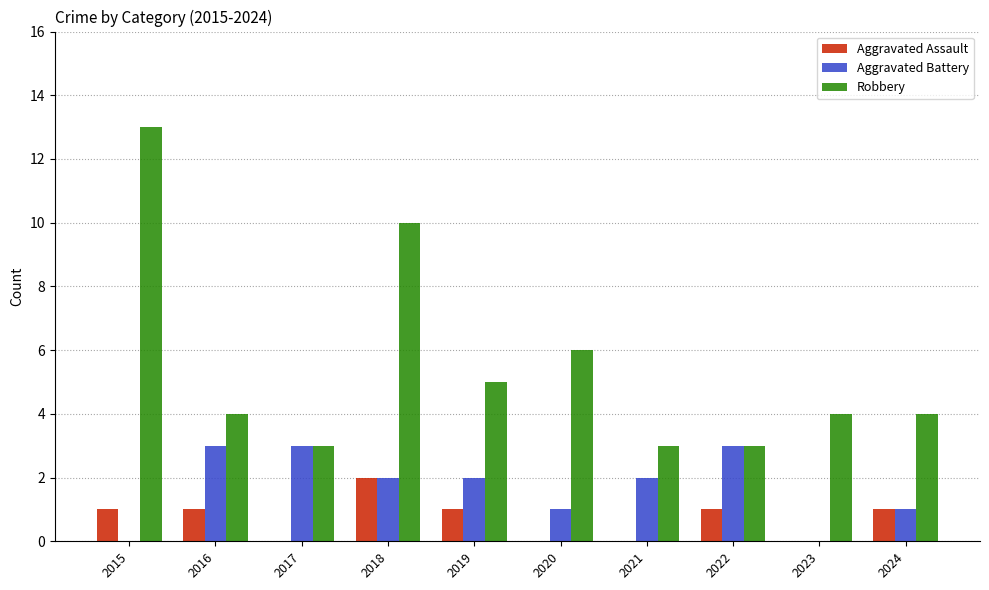

Reading left to right, transcribe all the data shown in this chart.

Aggravated Assault: 1	1	0	2	1	0	0	1	0	1
Aggravated Battery: 0	3	3	2	2	1	2	3	0	1
Robbery: 13	4	3	10	5	6	3	3	4	4